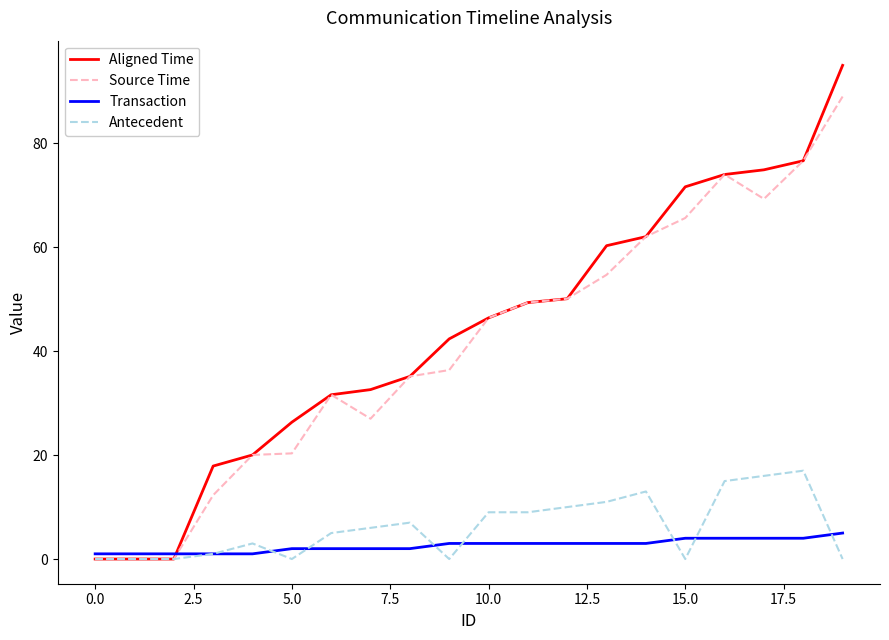

What is the maximum value for Aligned Time?

95.0